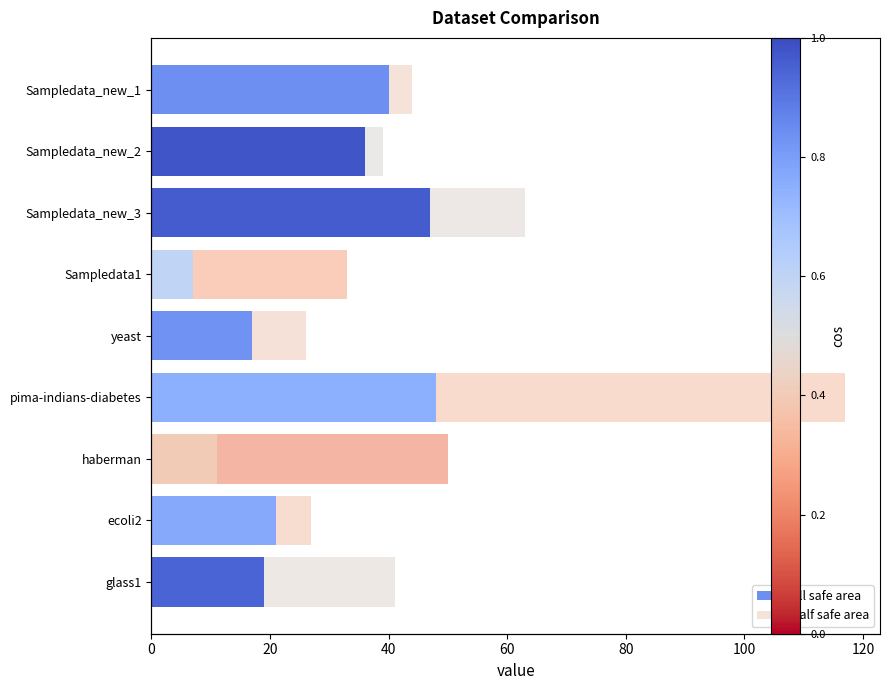

Reading left to right, transcribe all the data shown in this chart.

all safe area: 40.0	36.0	47.0	7.0	17.0	48.0	11.0	21.0	19.0
half safe area: 4.0	3.0	16.0	26.0	9.0	69.0	39.0	6.0	22.0
cos: 0.8	1.0	1.0	0.6	0.8	0.7	0.4	0.8	0.9